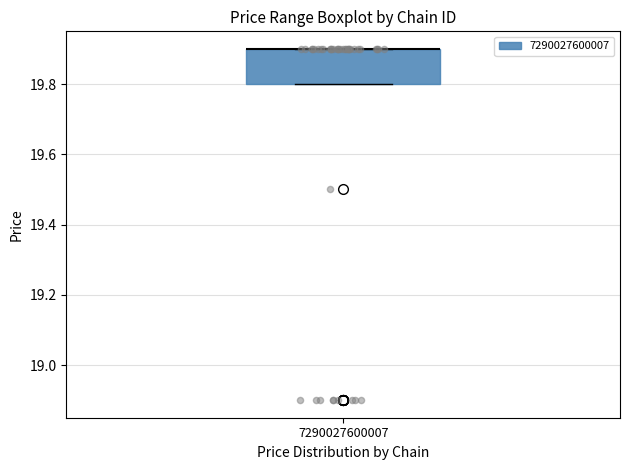

Read this box plot against the y-axis: the position of the median line, the range covered by the box, and the ends of both whiskers. The values are not printed on the chart, so give them approximately, as read against the axis.

median 19.9 (drawn on the box's upper edge), box 19.8 to 19.9, whiskers 19.8 to 19.9